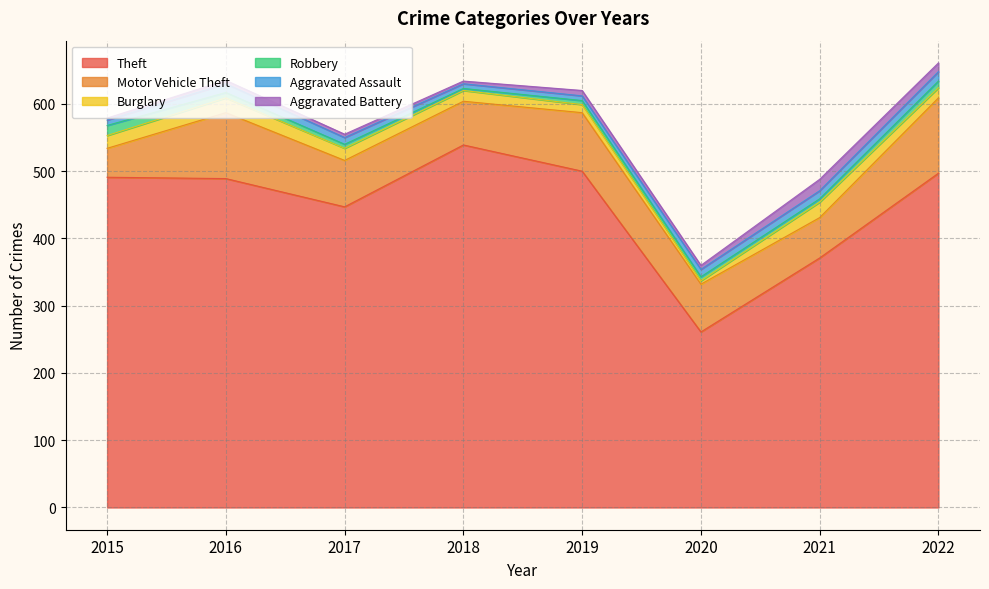

Reading left to right, list all the values displayed in this chart.

Theft: 2015=491	2016=489	2017=447	2018=539	2019=500	2020=261	2021=371	2022=497
Motor Vehicle Theft: 2015=43	2016=98	2017=69	2018=65	2019=87	2020=71	2021=60	2022=112
Burglary: 2015=19	2016=22	2017=18	2018=16	2019=12	2020=5	2021=23	2022=15
Robbery: 2015=15	2016=8	2017=6	2018=3	2019=6	2020=6	2021=5	2022=10
Aggravated Assault: 2015=8	2016=13	2017=10	2018=7	2019=7	2020=11	2021=12	2022=14
Aggravated Battery: 2015=3	2016=5	2017=5	2018=4	2019=8	2020=6	2021=17	2022=13